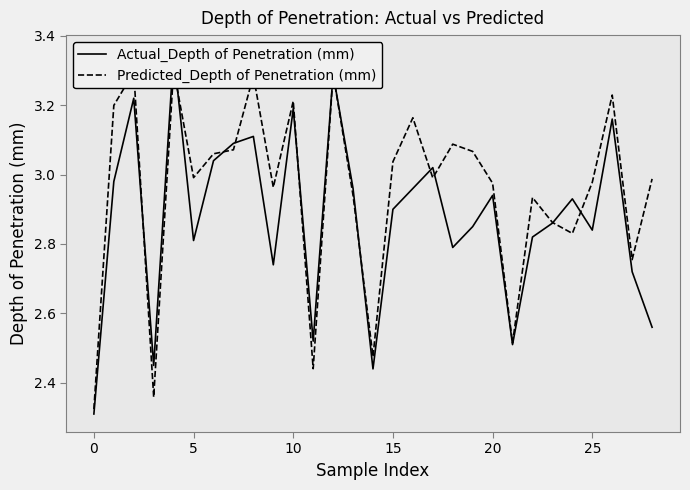

The value of Actual_Depth of Penetration (mm) at 14 is 0.6. True or false?

False